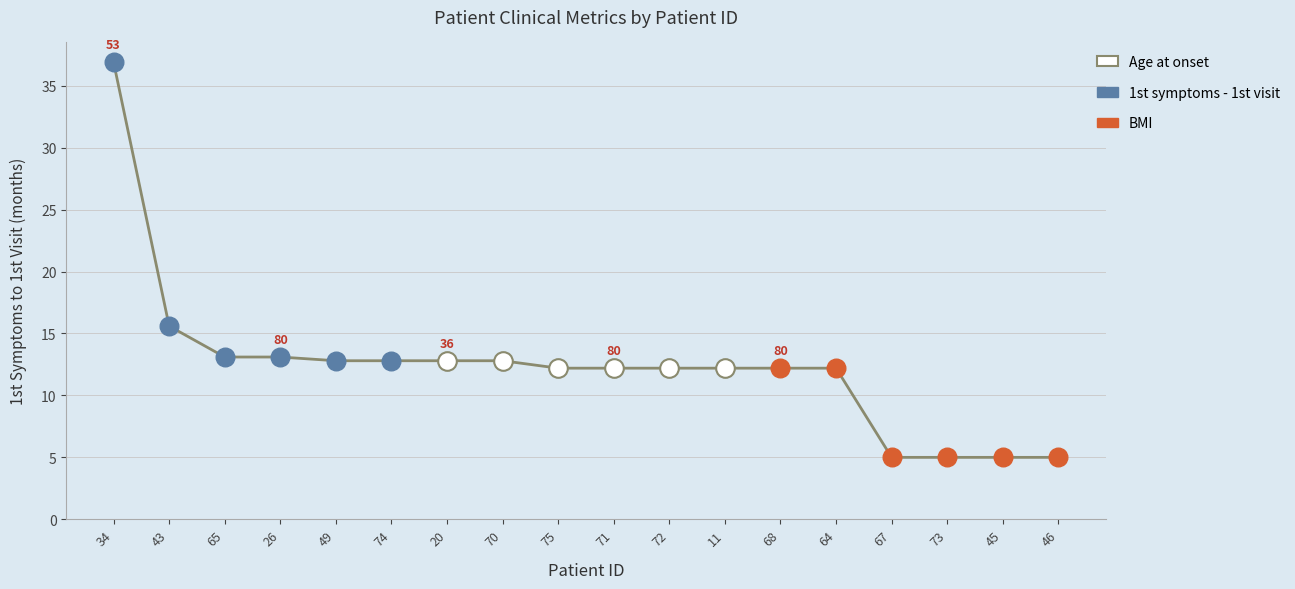

Which series has the widest spread of Y values?

1st symptoms - 1st visit